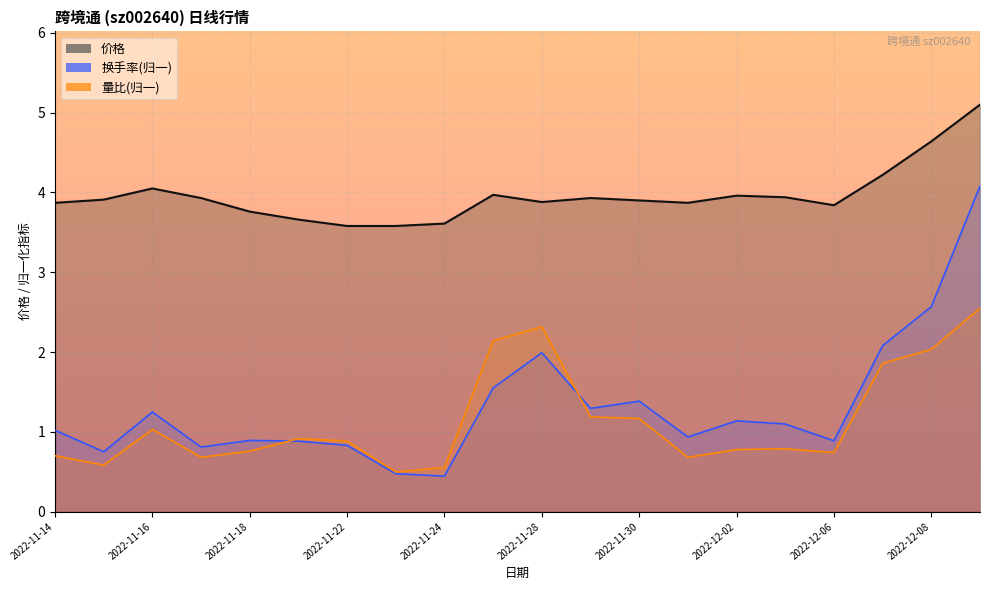

Rank the categories by 价格 value from highest to lowest.

2022-12-09, 2022-12-08, 2022-12-07, 2022-11-16, 2022-11-25, 2022-12-02, 2022-12-05, 2022-11-17, 2022-11-29, 2022-11-15, 2022-11-30, 2022-11-28, 2022-11-14, 2022-12-01, 2022-12-06, 2022-11-18, 2022-11-21, 2022-11-24, 2022-11-22, 2022-11-23